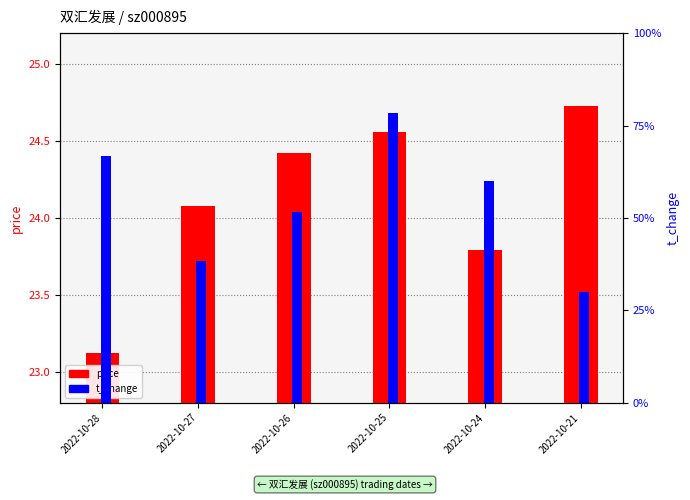

Is it true that t_change equals 0.6 at 2022-10-28?

False